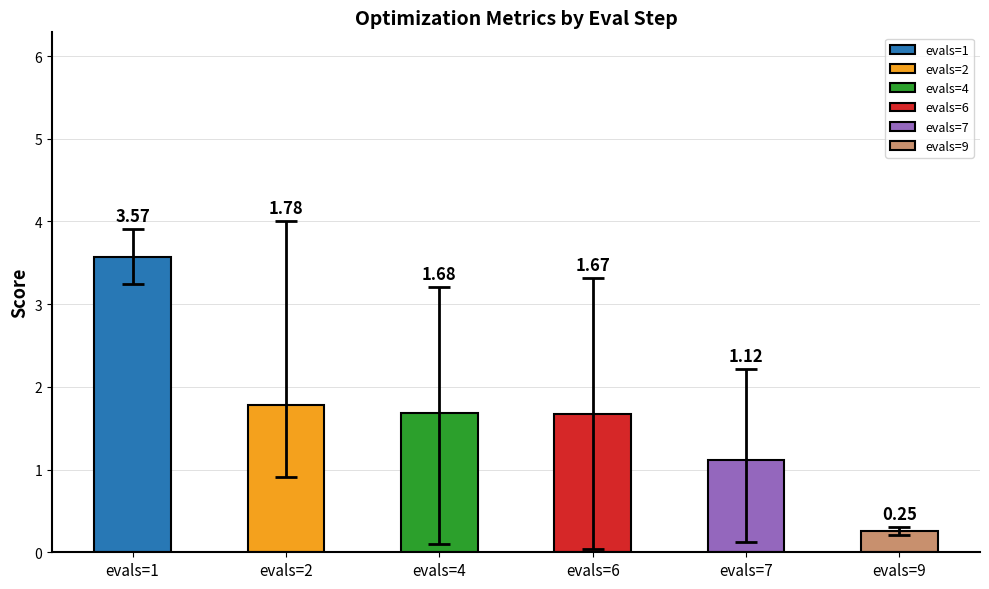

The value of mean at evals=4 is 1.0. True or false?

False